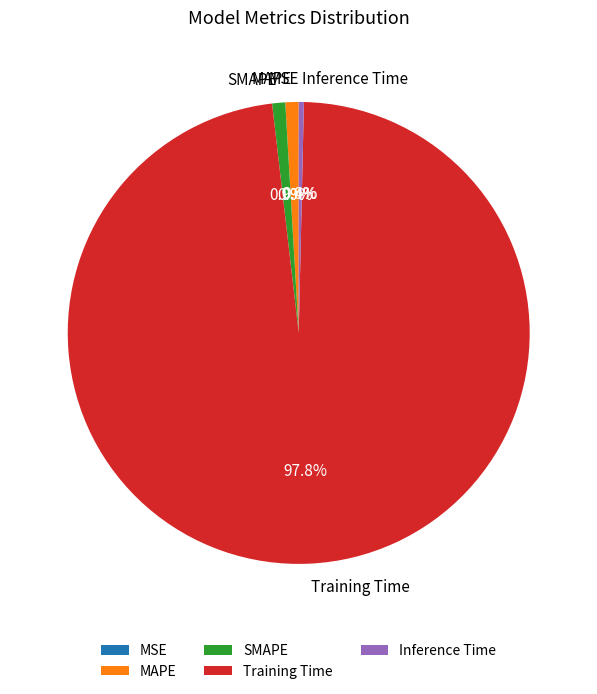

To the nearest percent, what percentage of the pie is SMAPE?

1%